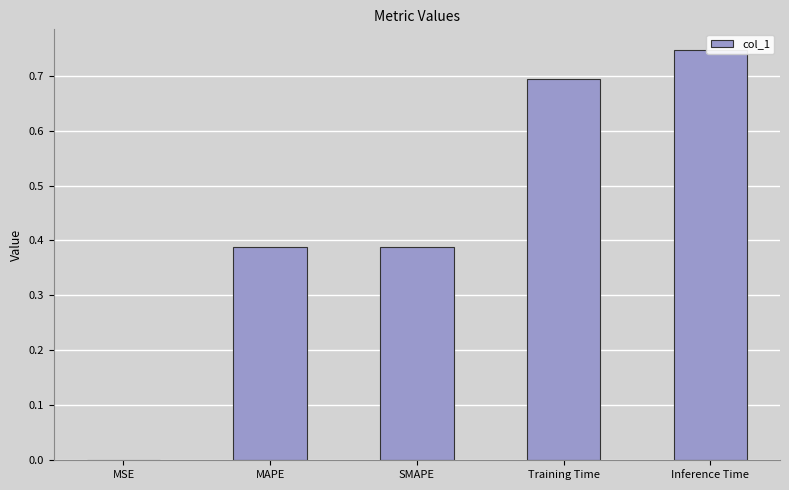

Reading right to left, extract all data points from this chart.

Inference Time=0.7	Training Time=0.7	SMAPE=0.4	MAPE=0.4	MSE=0.0